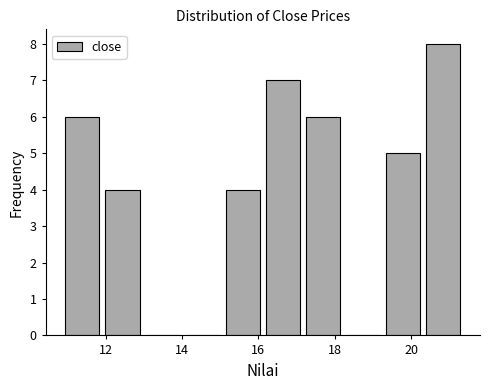

Reading left to right, transcribe this chart: for each bar, give the range it covers on the x-axis and its height. Neither the bar edges nor the heights are printed on the chart, so give them approximately, as read against the axes.

10.8 to 12.0: 6
12.0 to 13.0: 4
13.0 to 14.0: 0
14.0 to 15.0: 0
15.0 to 16.2: 4
16.2 to 17.2: 7
17.2 to 18.2: 6
18.2 to 19.2: 0
19.2 to 20.4: 5
20.4 to 21.4: 8